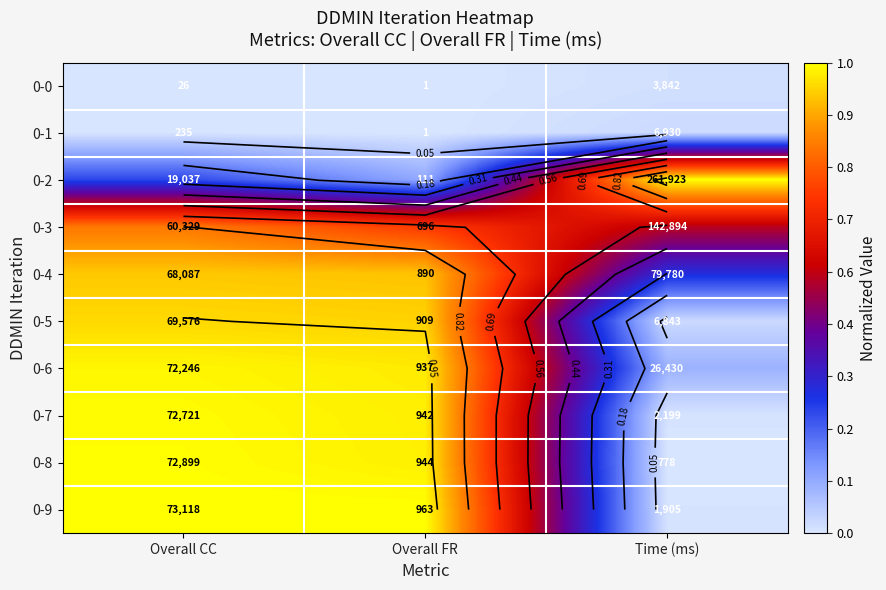

Is the value of 0-4 at Time (ms) greater than the value of 0-6 at Overall CC?

No